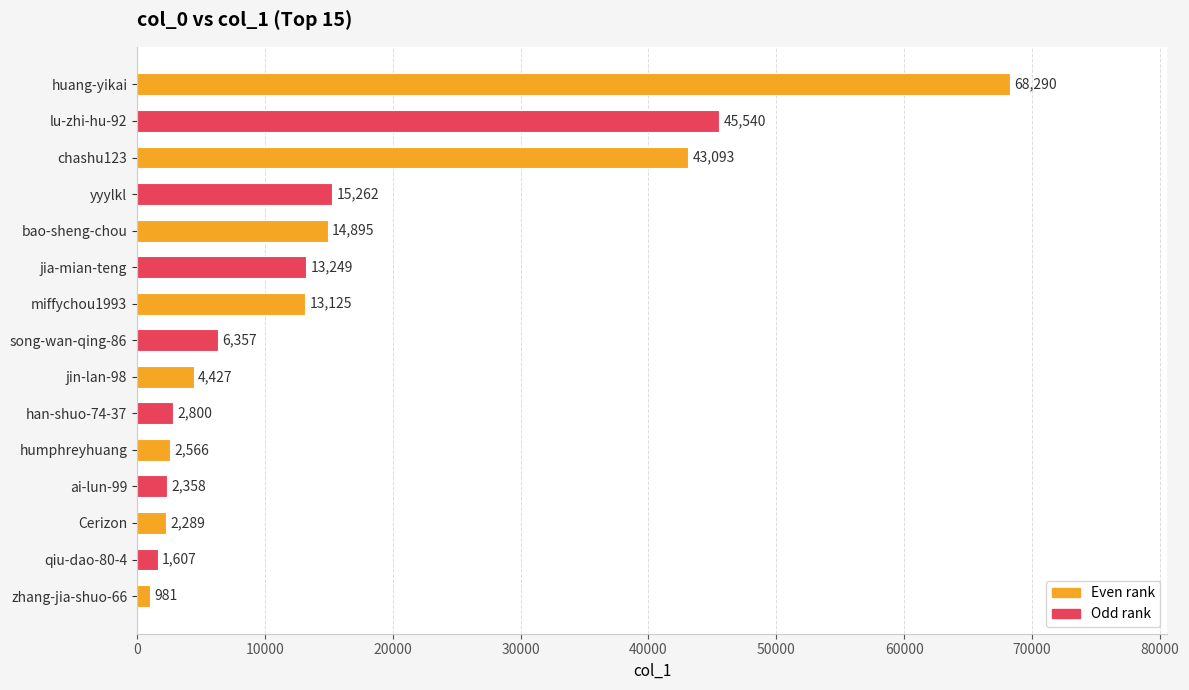

Which has a higher value, huang-yikai or Cerizon?

huang-yikai